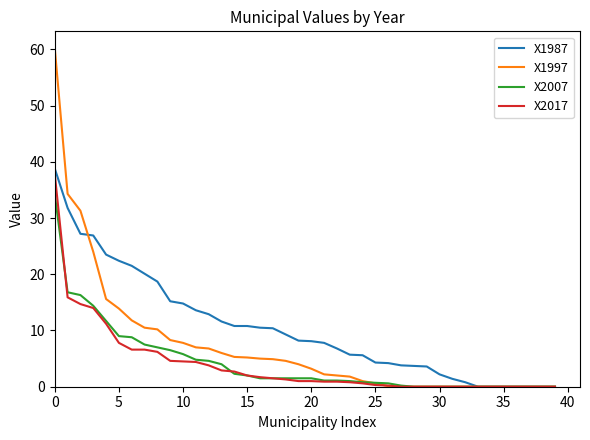

What is the greatest value displayed?

60.2